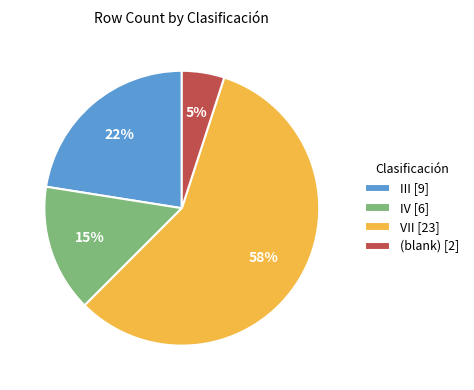

The III [9] slice represents 22% of the pie. True or false?

True